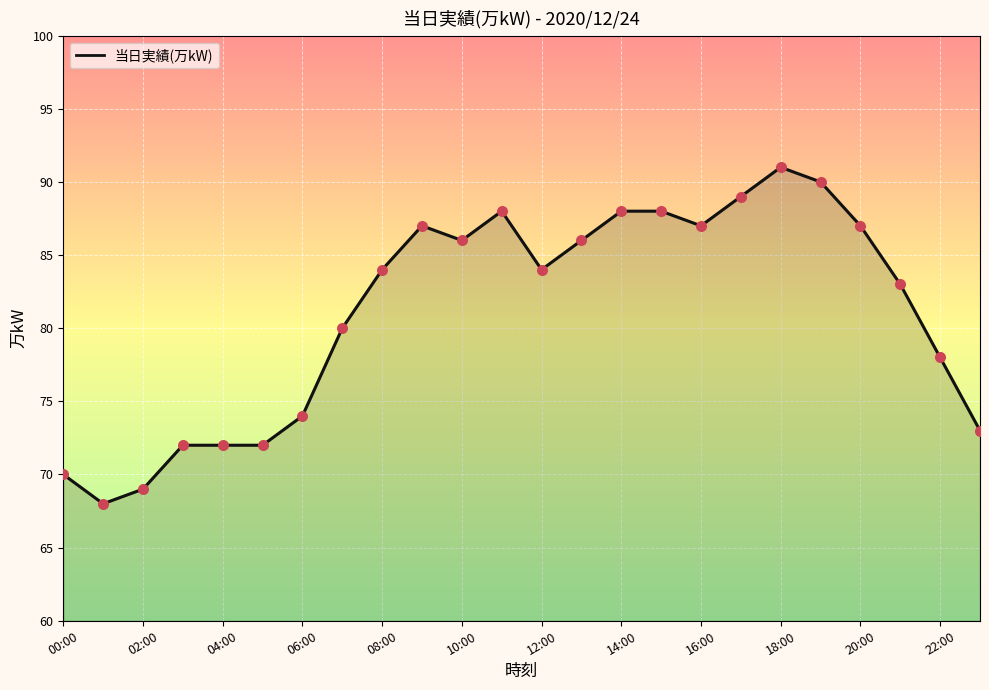

What is the minimum value shown in the chart?

68